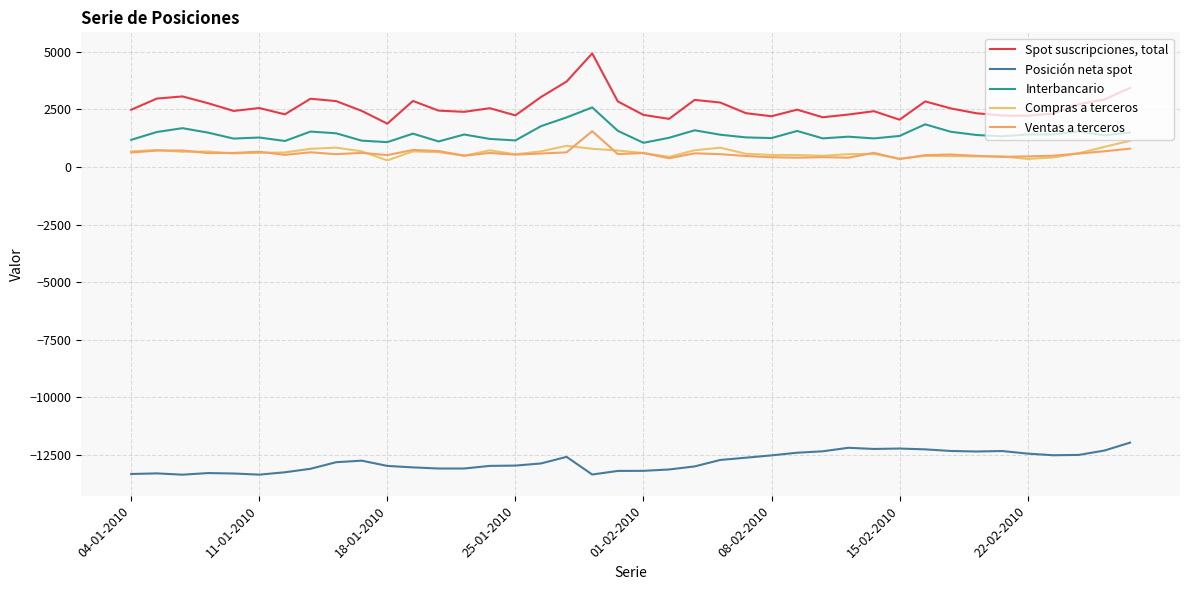

How many distinct data groups are displayed?

5